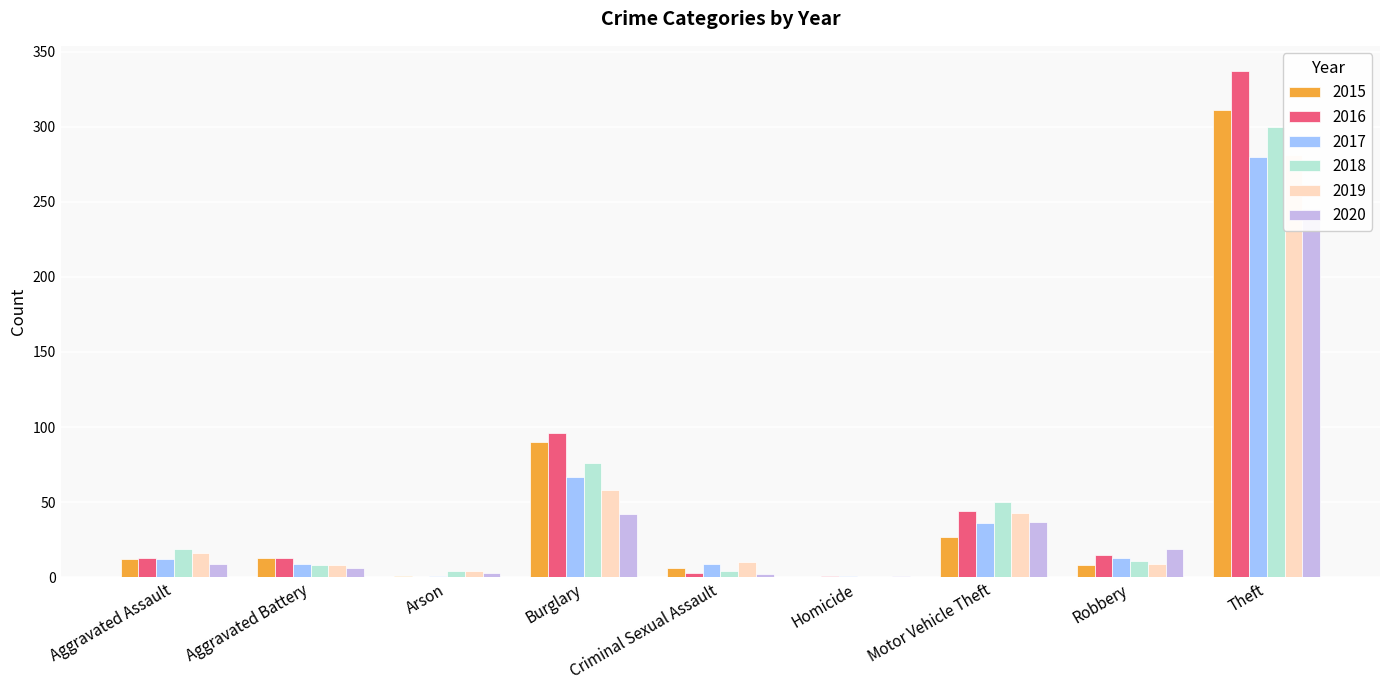

What is the total value across all series at Motor Vehicle Theft?

237